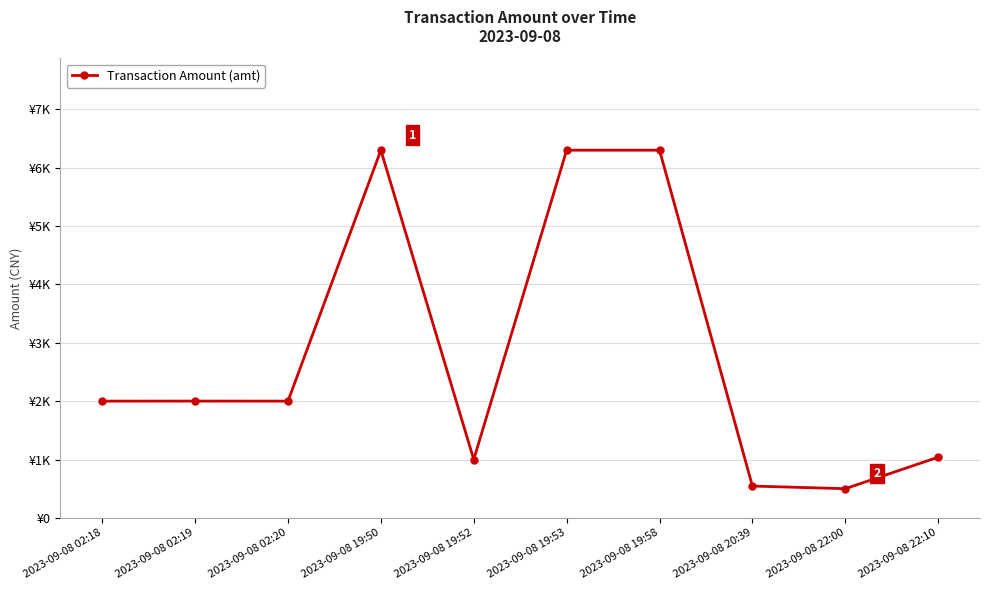

Is it true that the value at 2023-09-08 19:50 is 6300?

True